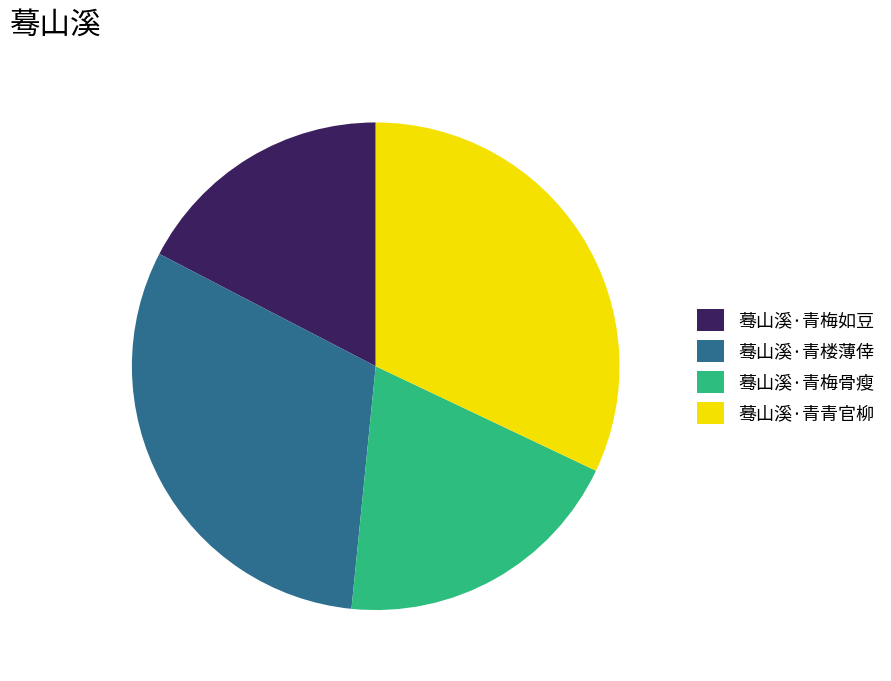

True or false: 蓦山溪·青楼薄倖 accounts for 31% of the total.

True